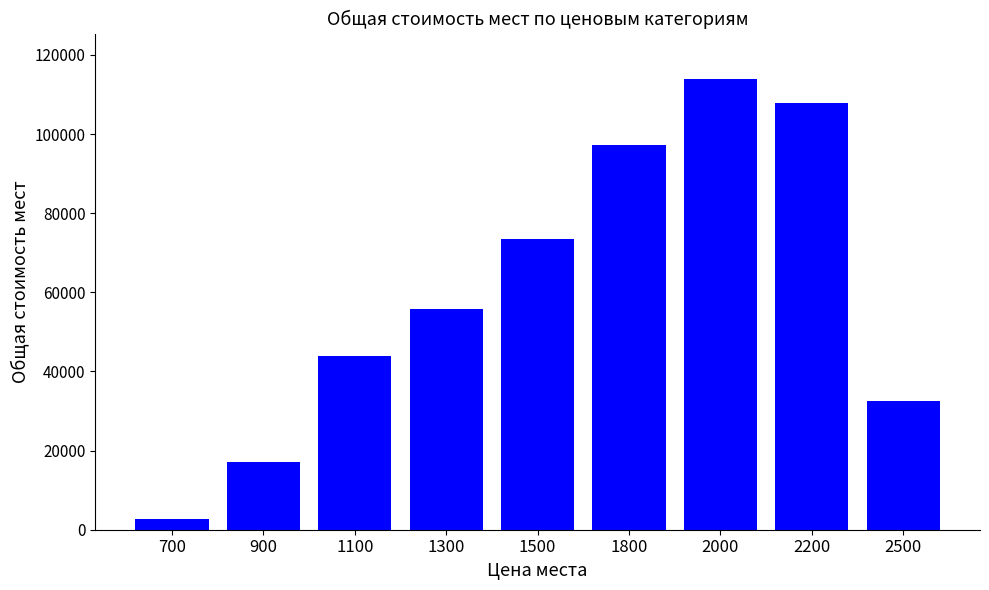

Rank the categories by value from highest to lowest.

2000, 2200, 1800, 1500, 1300, 1100, 2500, 900, 700